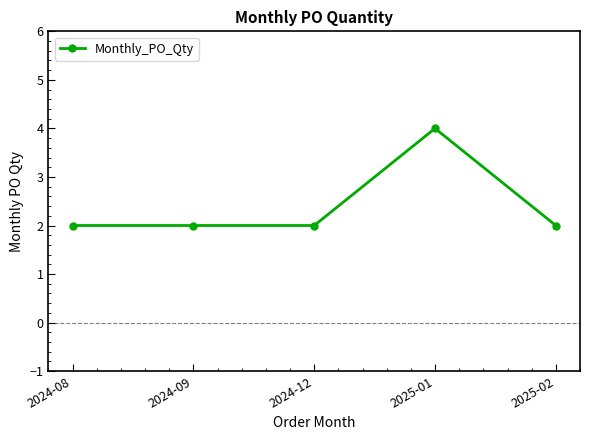

Reading left to right, what are all the values shown in this chart?

2024-08=2	2024-09=2	2024-12=2	2025-01=4	2025-02=2